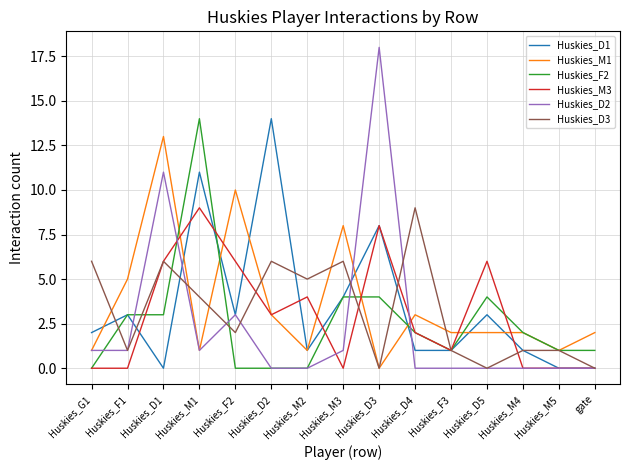

Which series changed the most between Huskies_M1 and Huskies_F2?

Huskies_F2